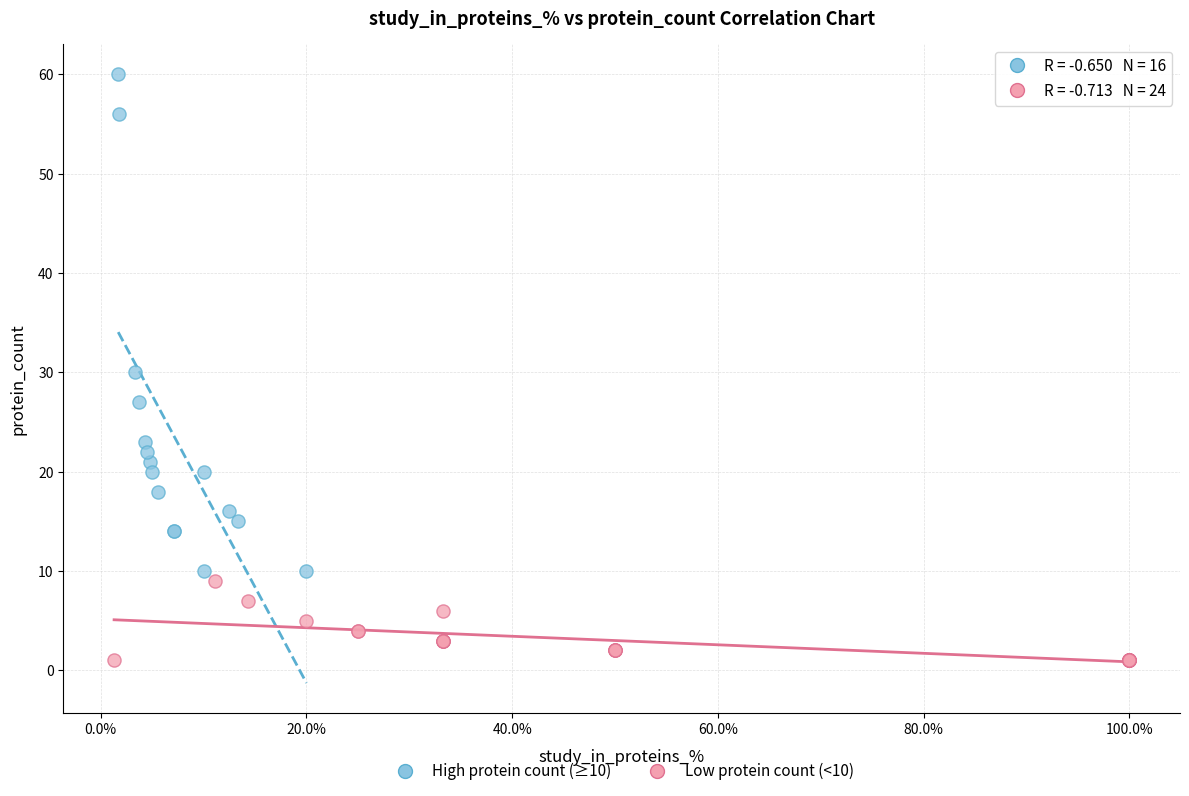

Which series contains the highest Y value?

High protein count (≥10)